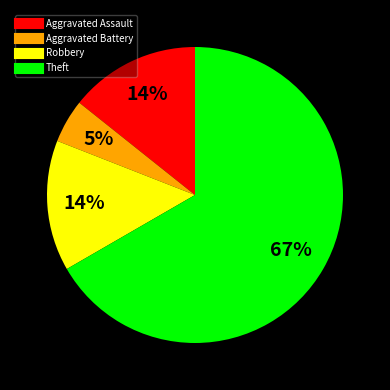

Combined, do Theft and Aggravated Assault account for over 50%?

Yes